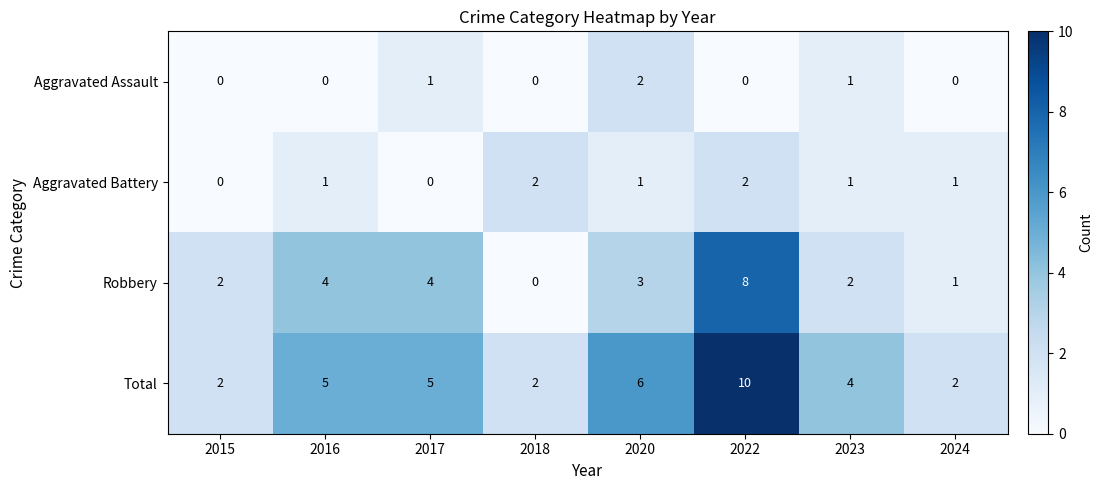

At 2017, list the series in order from smallest to largest.

Aggravated Battery, Aggravated Assault, Robbery, Total